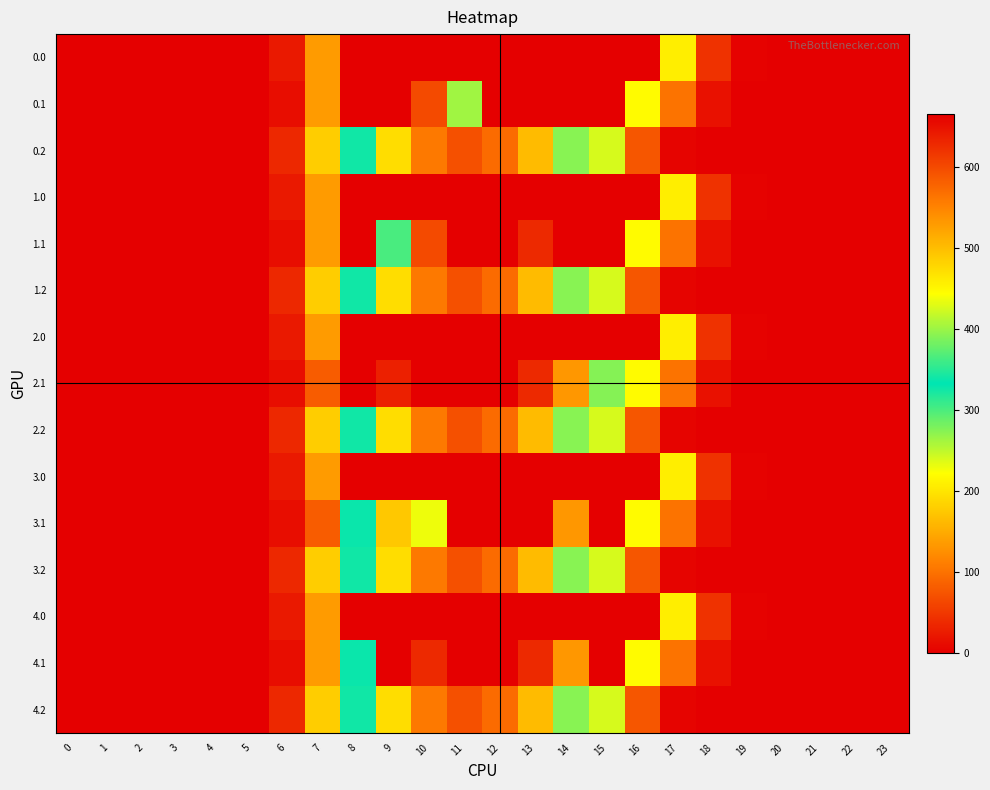

List the series in order of their peak value, highest first.

0.1, 1.1, 2.1, 4.1, 2.2, 0.2, 1.2, 3.2, 4.2, 3.1, 0.0, 1.0, 2.0, 3.0, 4.0